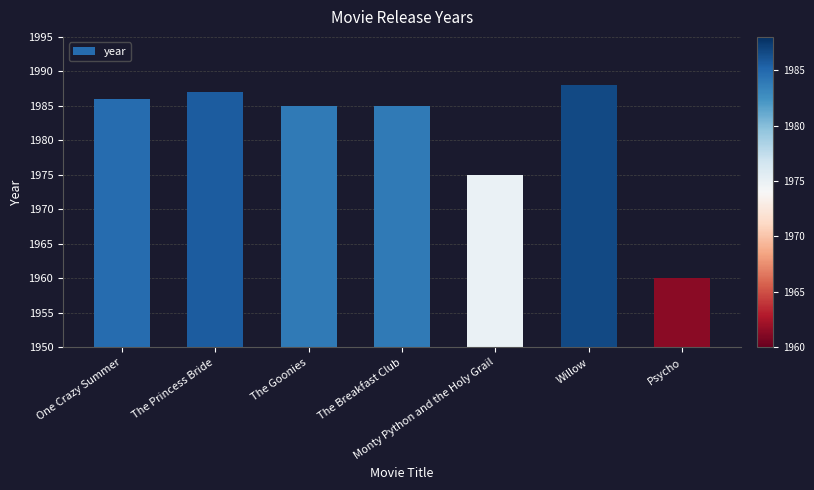

At which category does the chart reach its minimum across all series?

Psycho